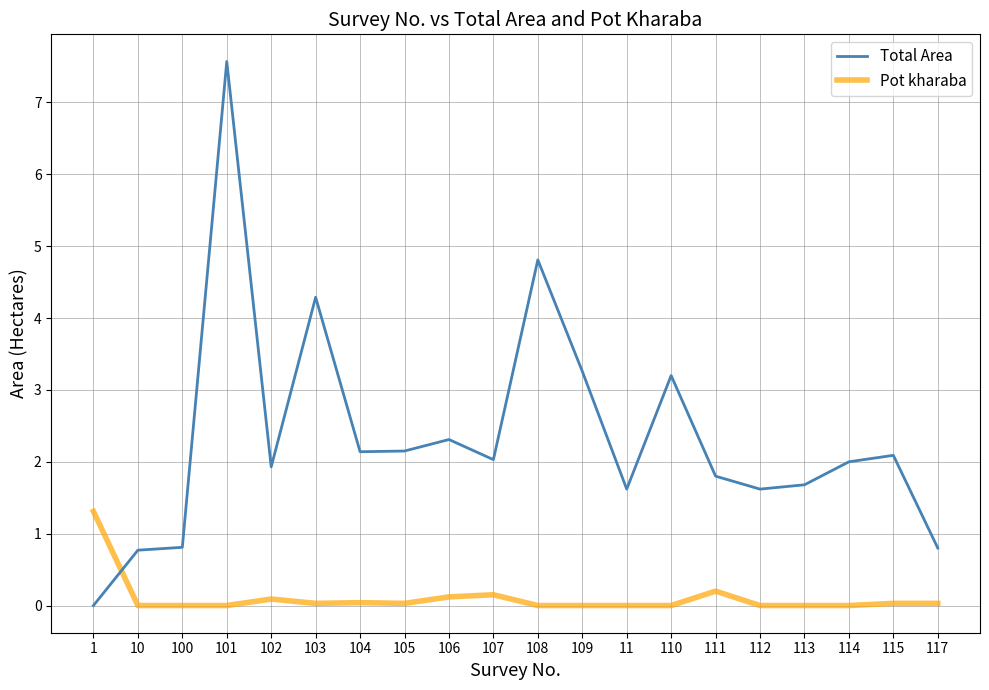

Read the Total Area value at 10.

0.8